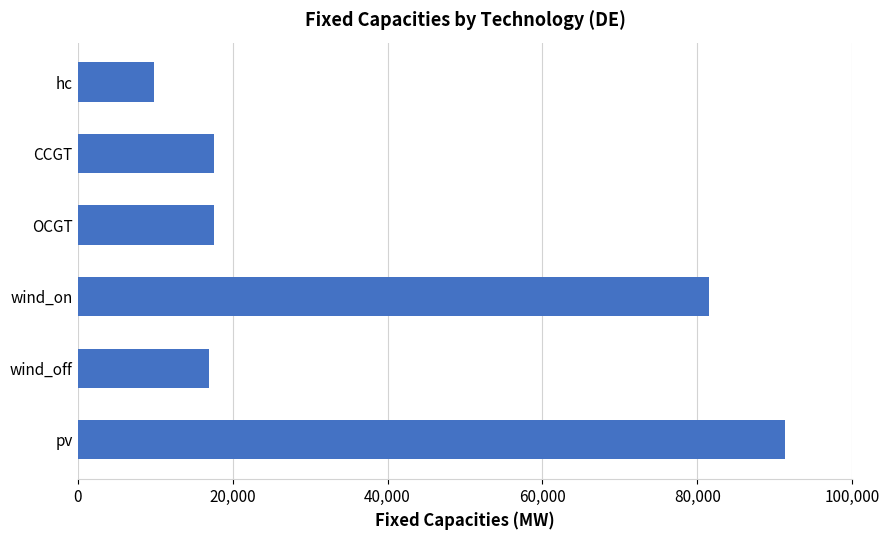

Reading top to bottom, transcribe all the data shown in this chart.

9800	17600	17600	81500	17000	91300